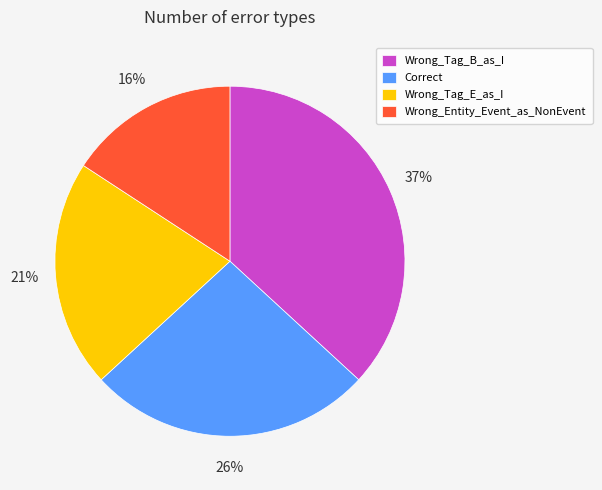

Does Correct account for over 50% of the chart?

No